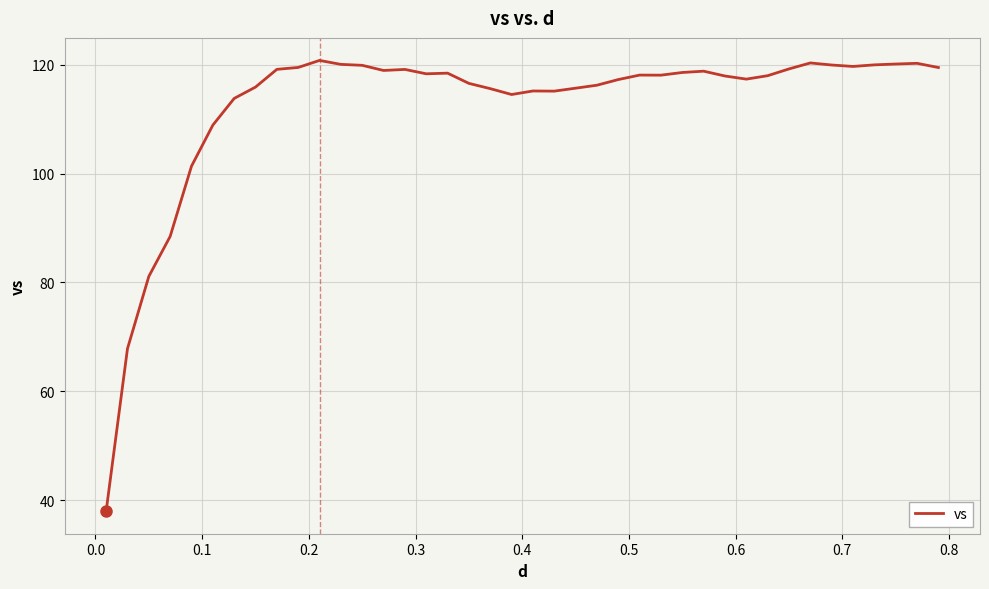

What is the difference between the maximum and minimum values?

82.8